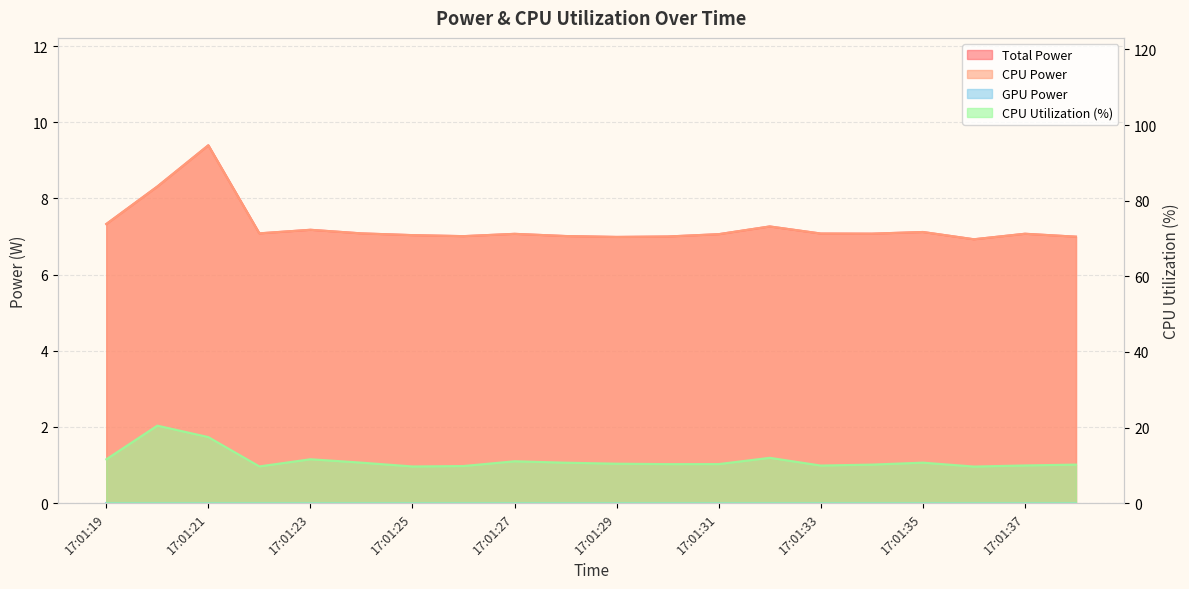

Rank the series at 17:01:31 from highest to lowest value.

CPU Utilization, Total Power, CPU Power